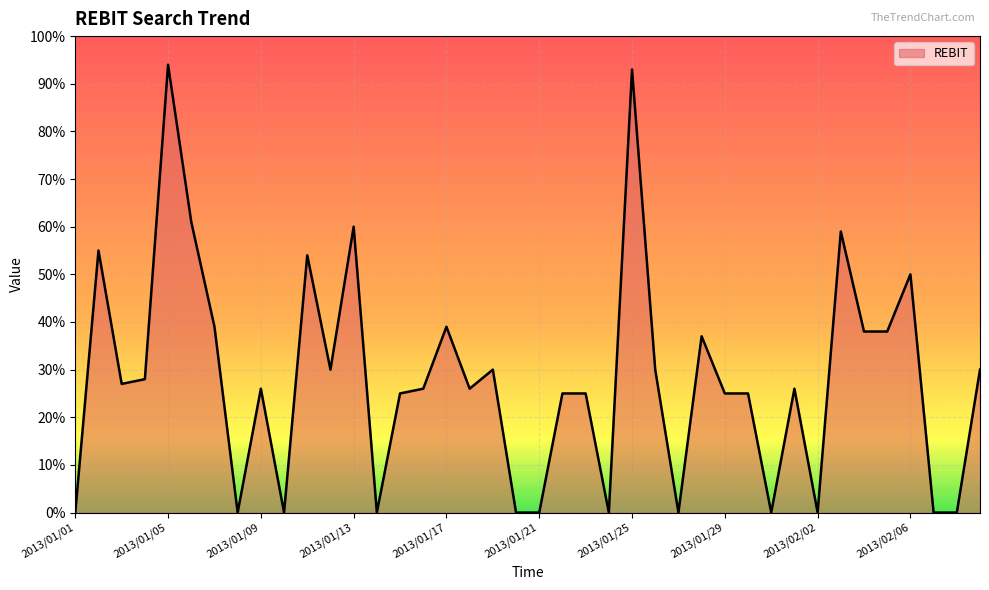

What is the maximum value shown in the chart?

94